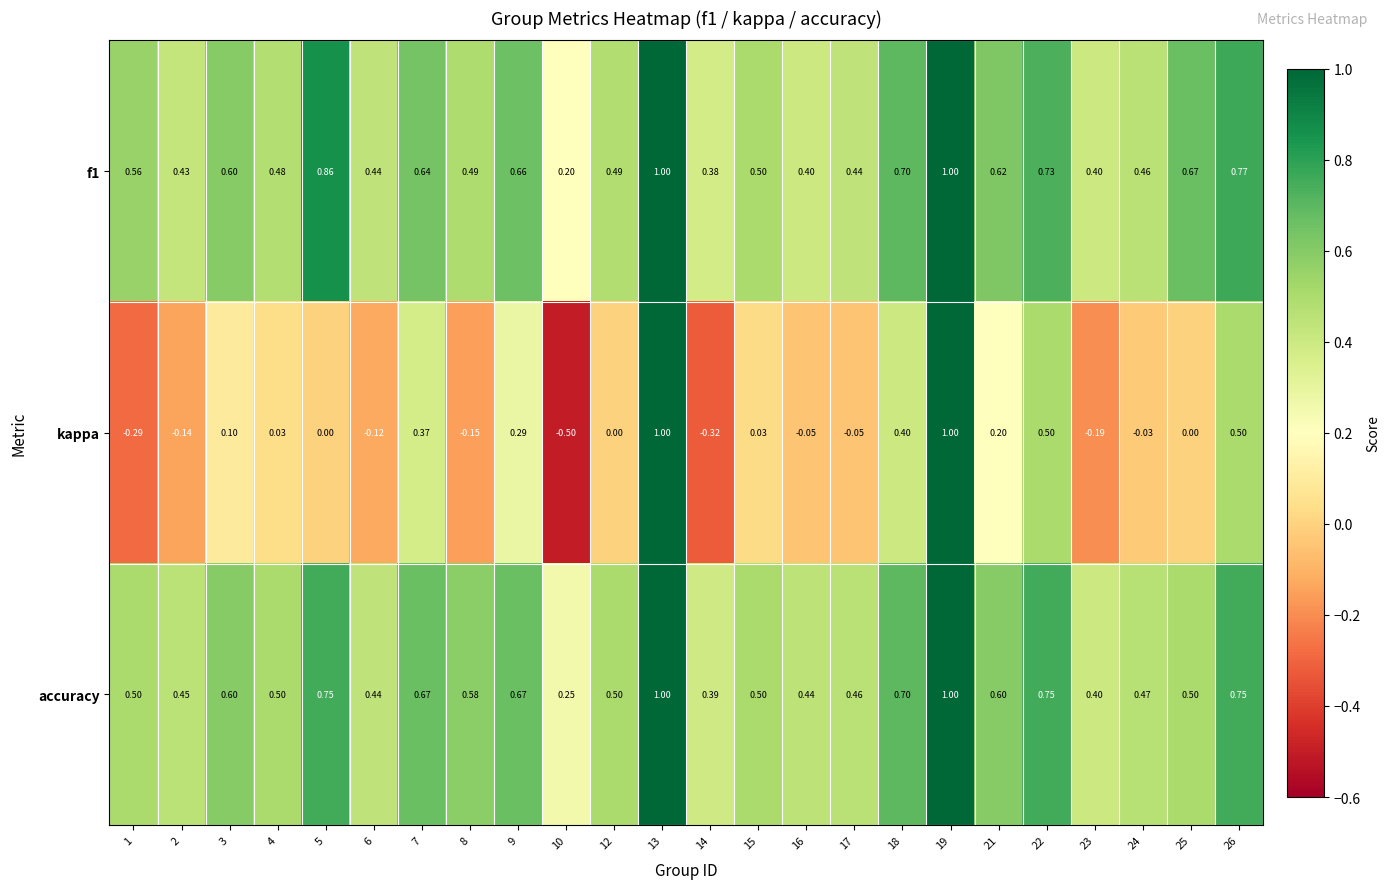

Which series has the largest range (max minus min)?

kappa